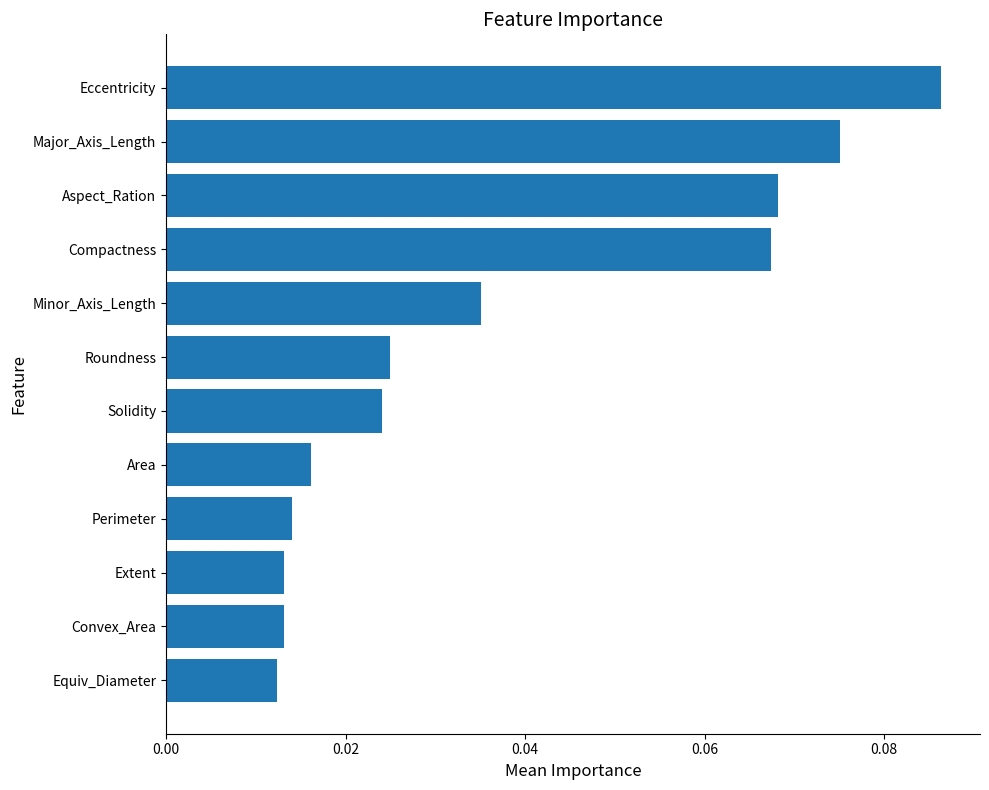

Which has a higher value, Area or Compactness?

Compactness